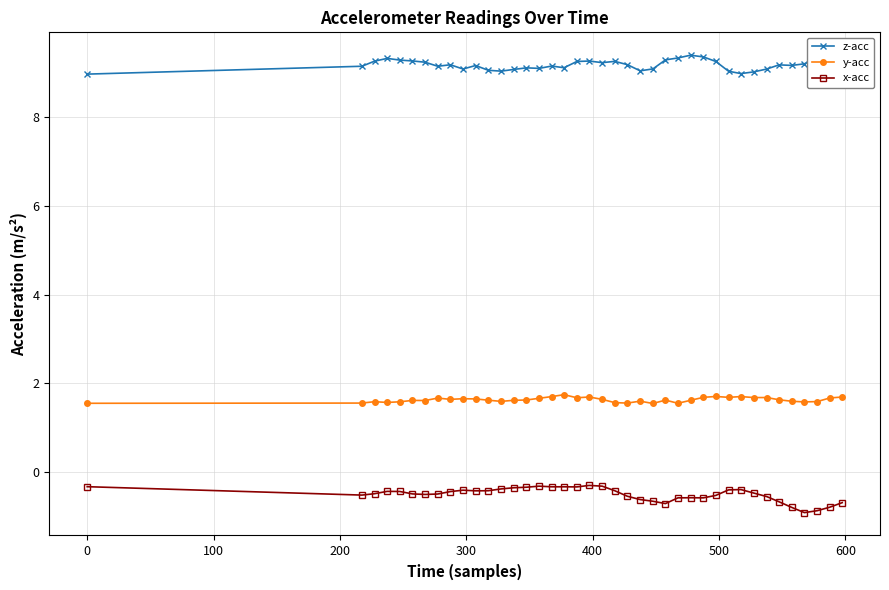

Rank the series by their average value, from lowest to highest.

x-acc, y-acc, z-acc